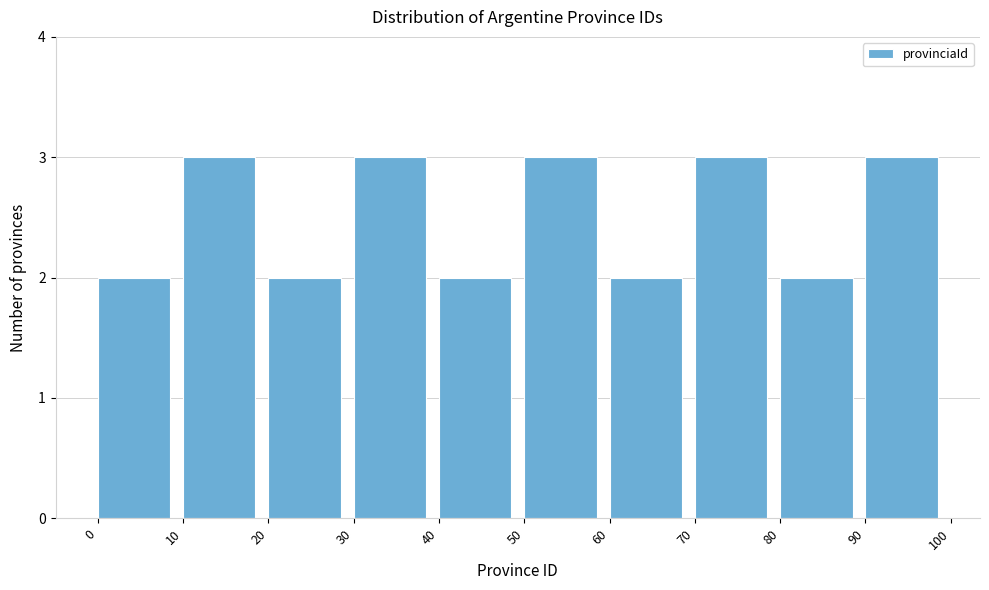

Reading left to right, list every bar in this chart as the range it spans on the x-axis followed by its height. The values are not printed on the chart, so give them approximately, as read against the axis.

0 to 10: 2
10 to 20: 3
20 to 30: 2
30 to 40: 3
40 to 50: 2
50 to 60: 3
60 to 70: 2
70 to 80: 3
80 to 90: 2
90 to 100: 3